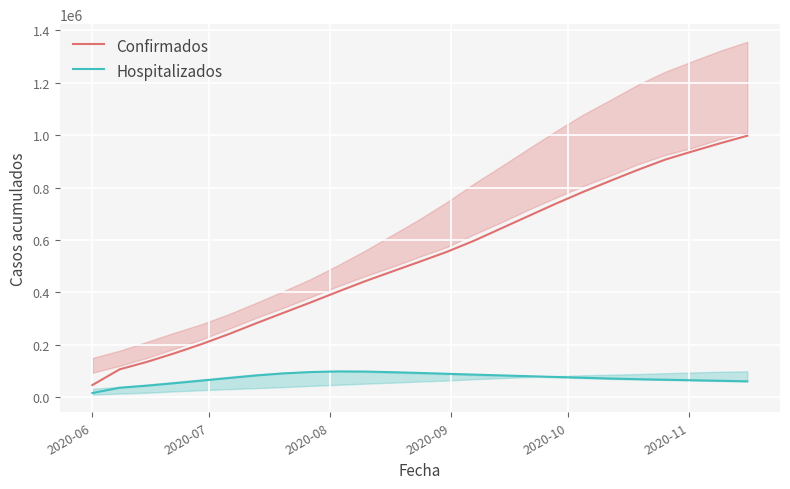

Which series has the largest total across all categories?

Confirmados